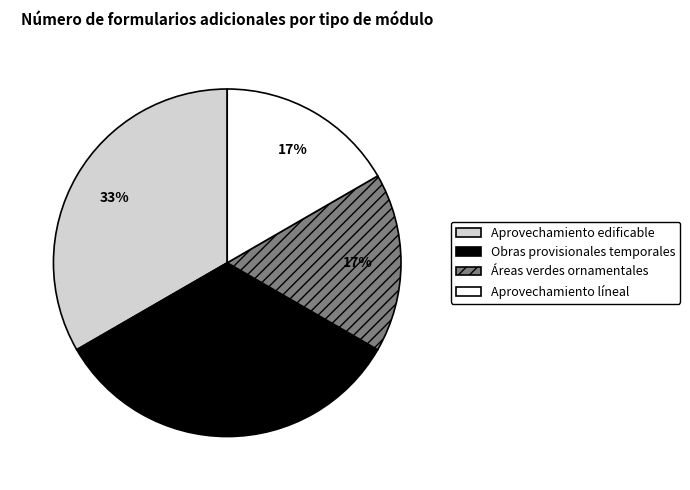

To the nearest percent, what is the average slice percentage?

25%